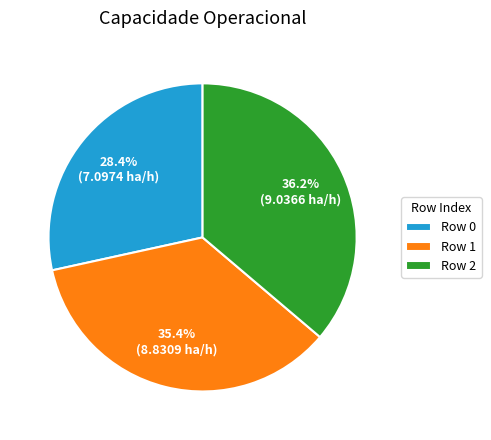

Which slice is the largest?

Row 2